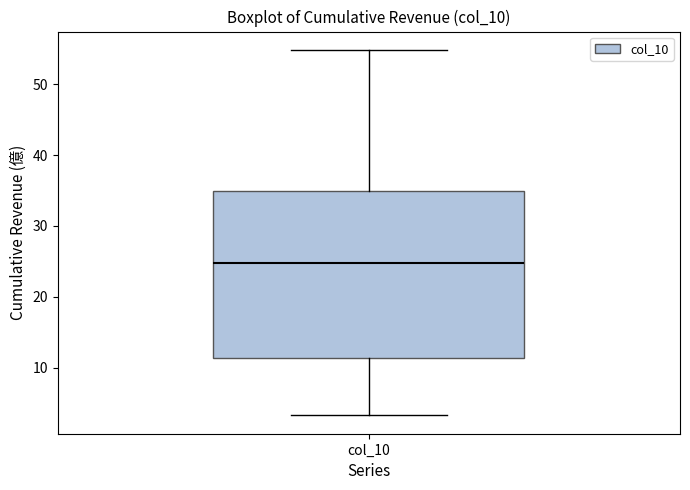

Transcribe this box plot: give where the median line is, the range the box spans, and where the two whiskers end, as read against the y-axis. The values are not printed on the chart, so give them approximately, as read against the axis.

median 25, box 11 to 35, whiskers 3 to 55